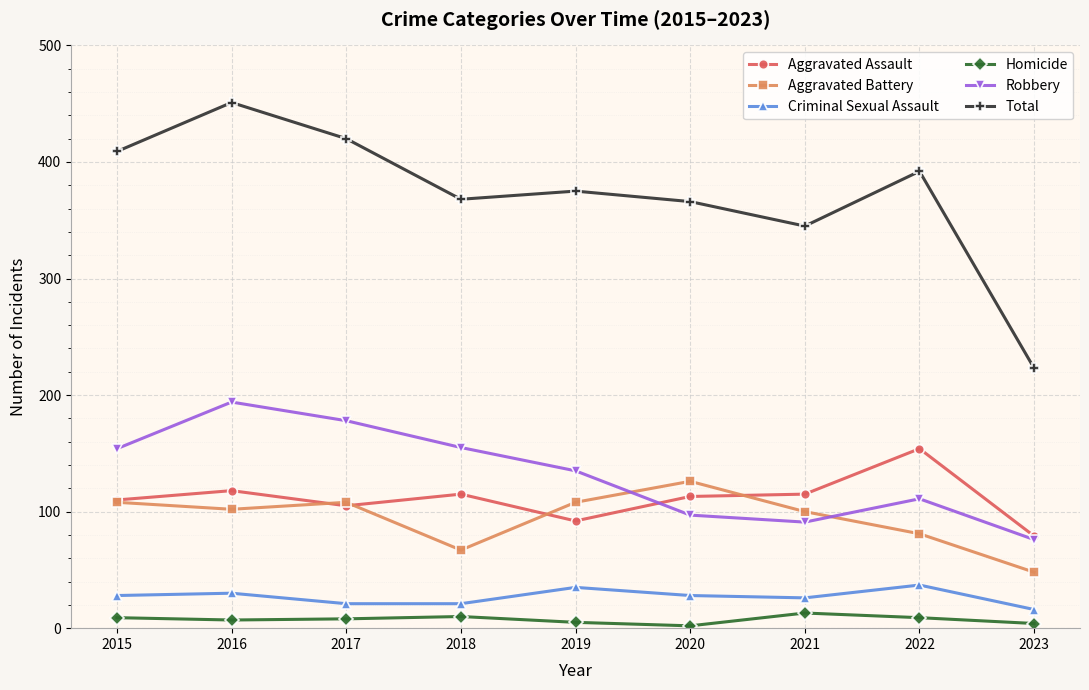

Does the chart display data point markers on the line(s)?

Yes